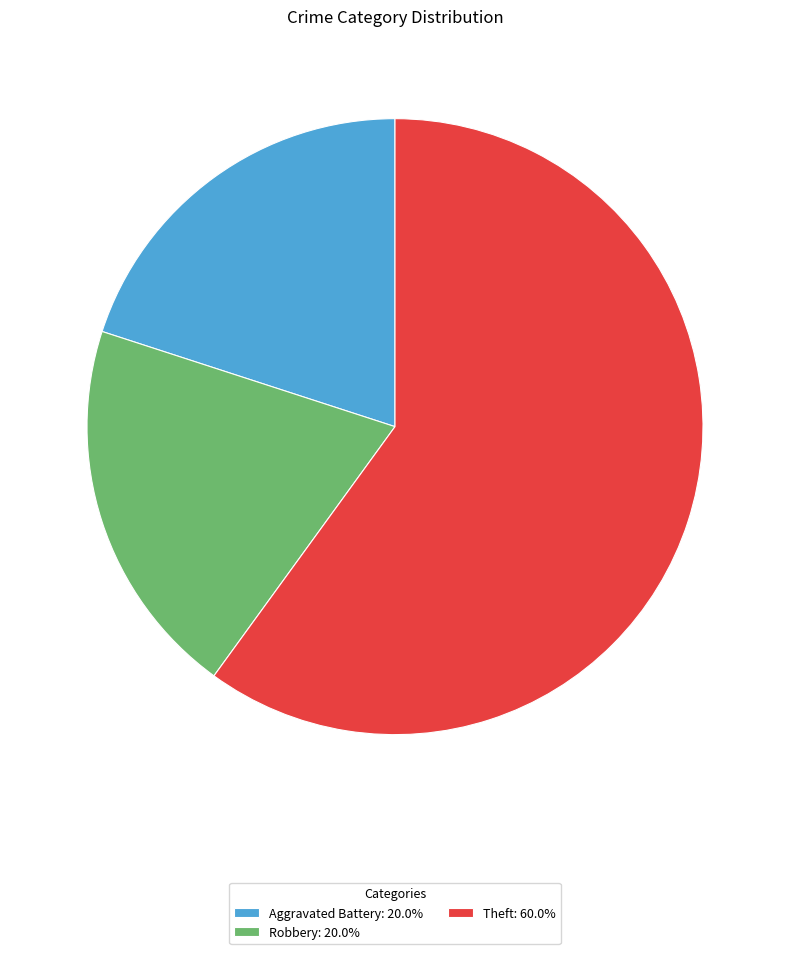

Is there any slice that represents more than half of the pie?

Yes